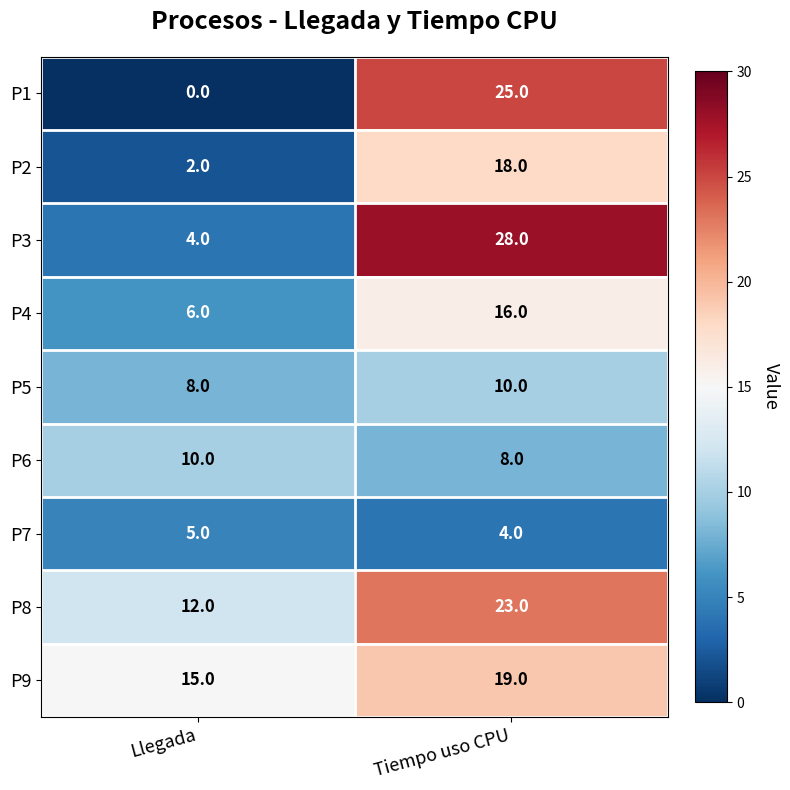

The value of P1 at Tiempo uso CPU is 25. True or false?

True